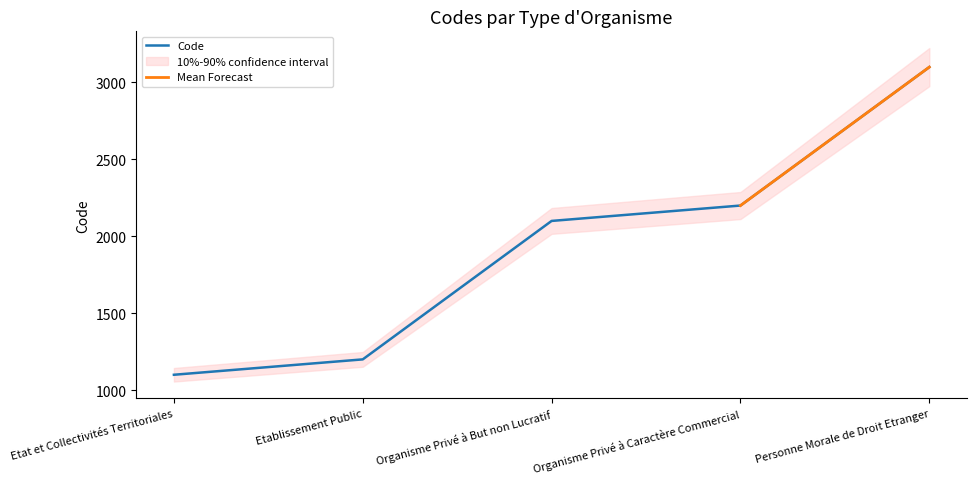

The value at Etablissement Public is 1200. True or false?

True